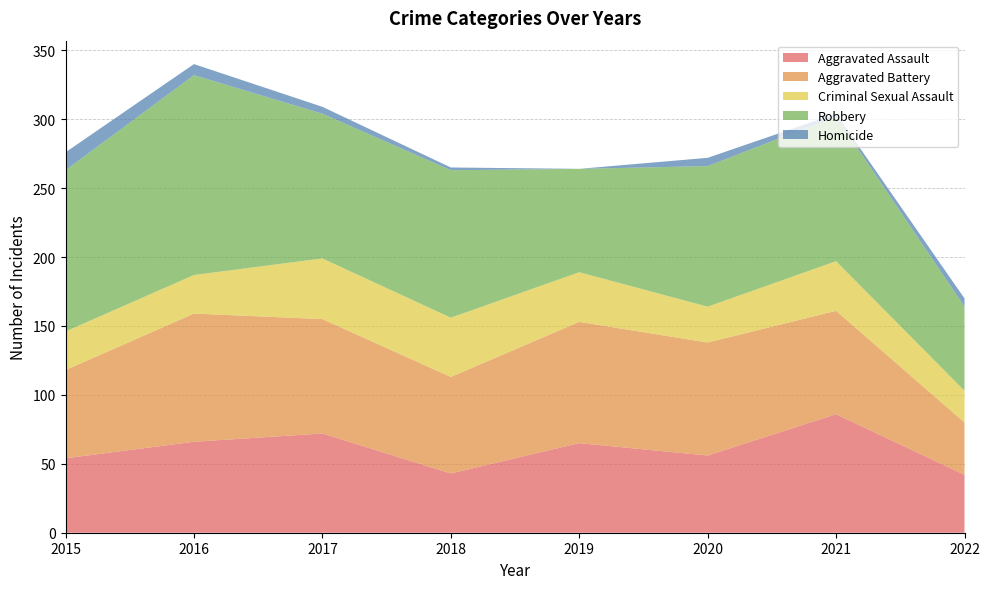

Reading left to right, list all the values displayed in this chart.

Aggravated Assault: 54	66	72	43	65	56	86	42
Aggravated Battery: 64	93	83	70	88	82	75	38
Criminal Sexual Assault: 28	28	44	43	36	26	36	23
Robbery: 117	145	105	107	75	102	105	61
Homicide: 13	8	5	2	0	6	2	6